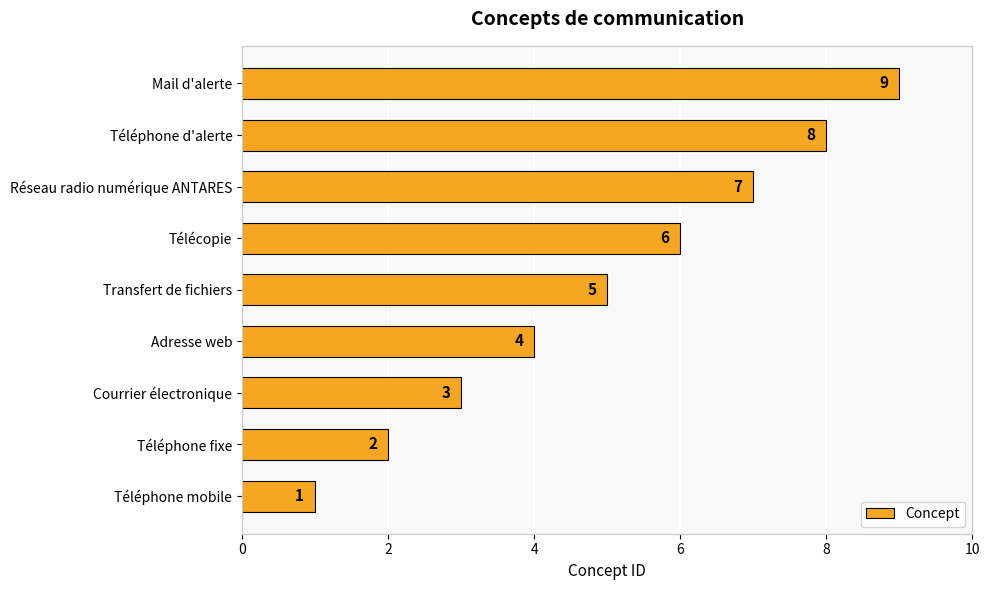

How many values are between 3 and 7?

5